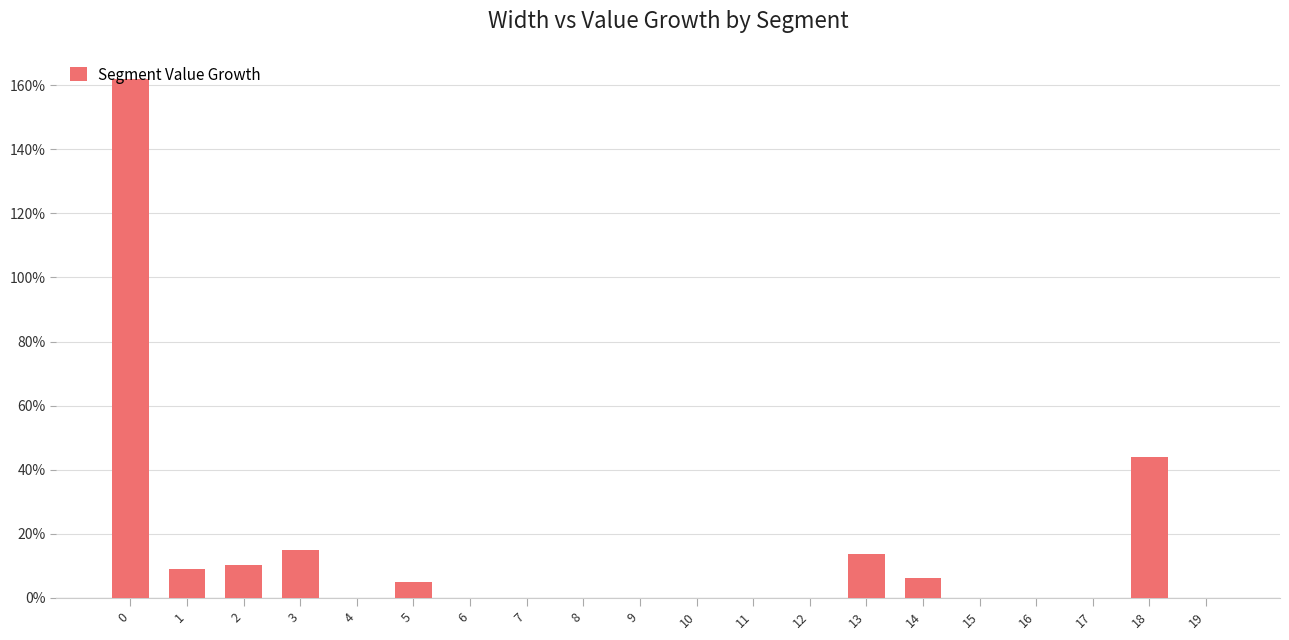

What is the sum of all values?

264.8